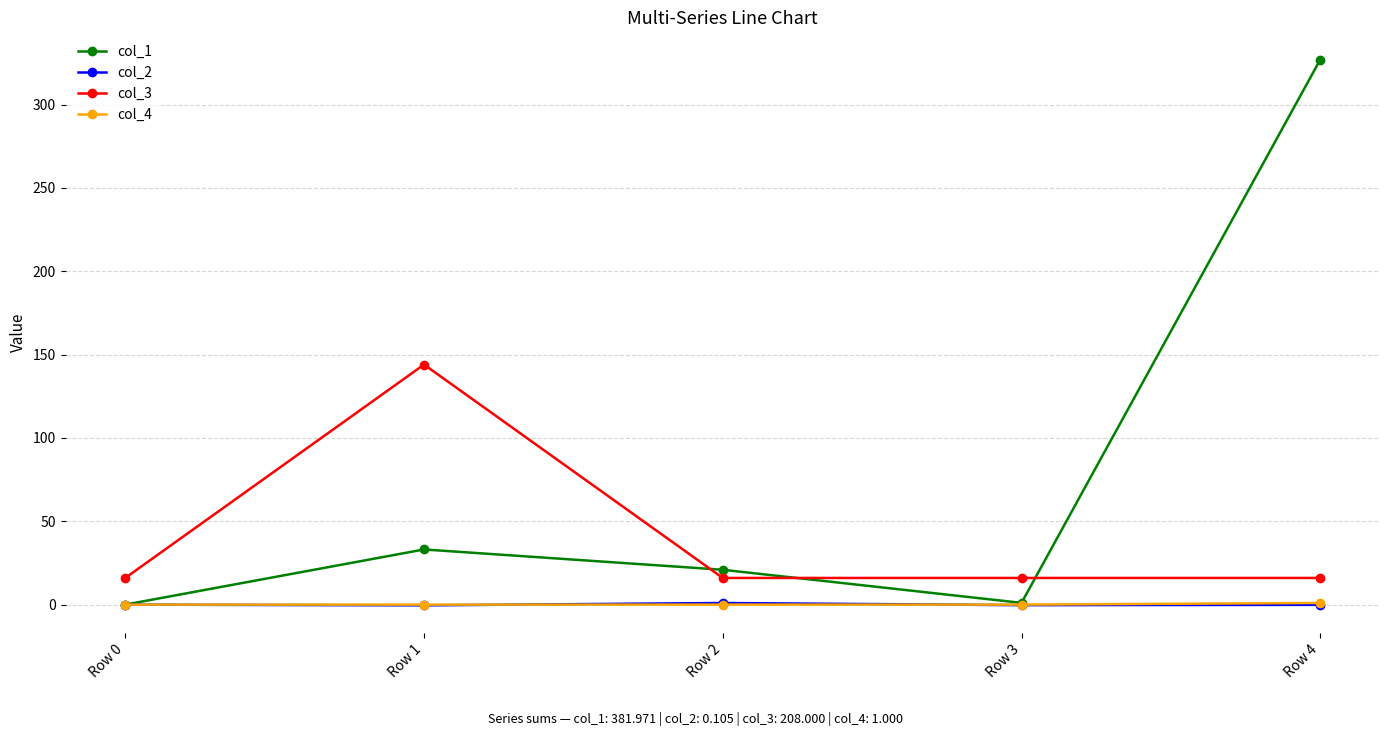

True or false: col_4 and col_3 cross at least once.

False